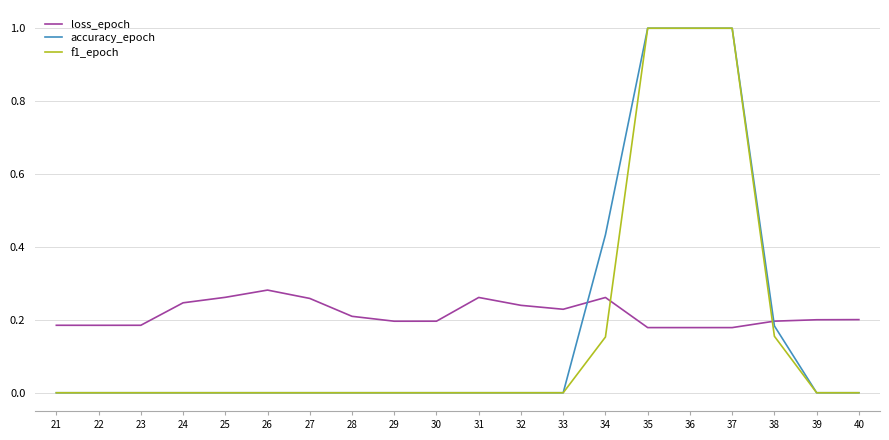

At how many categories does at least one series exceed 0?

20